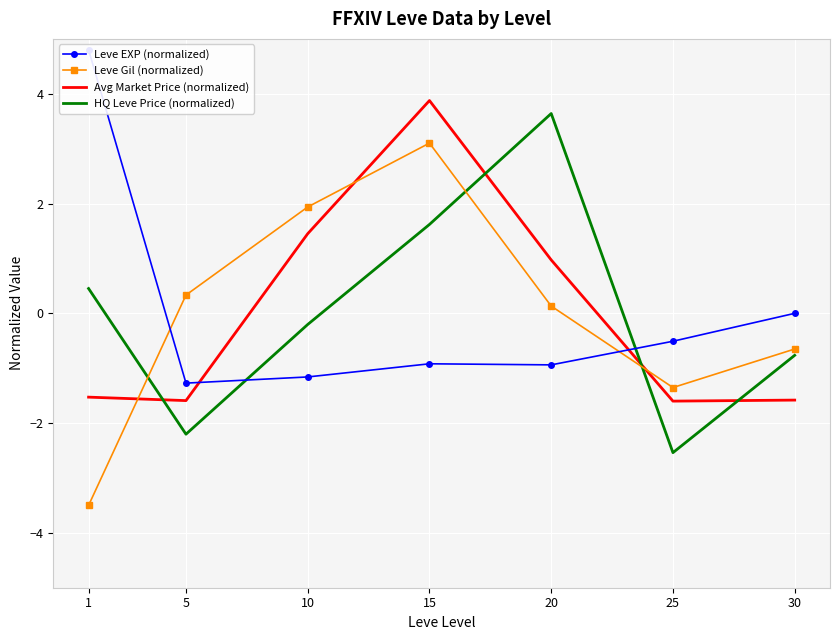

What is the sum of the Leve Gil (normalized) values at 30 and 5?

-0.3